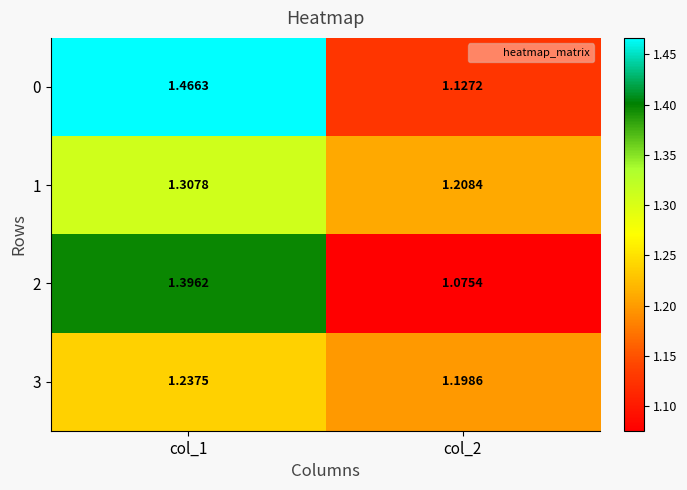

List the series in order of their overall mean, highest first.

0, 1, 2, 3